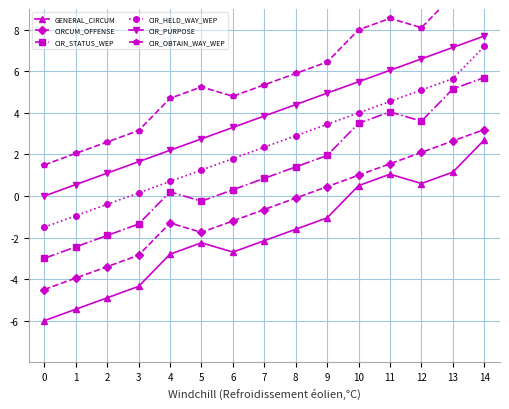

At which category is the sum across all series the highest?

14